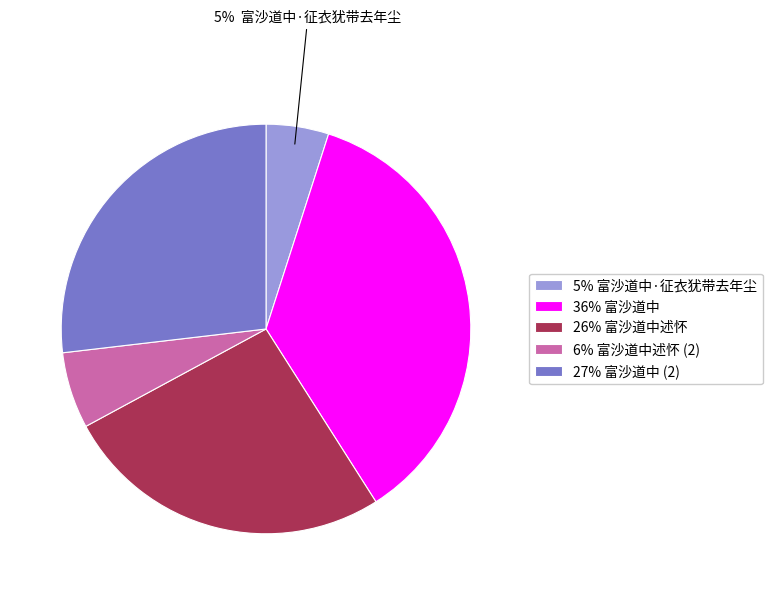

How many segments does this pie chart have?

5